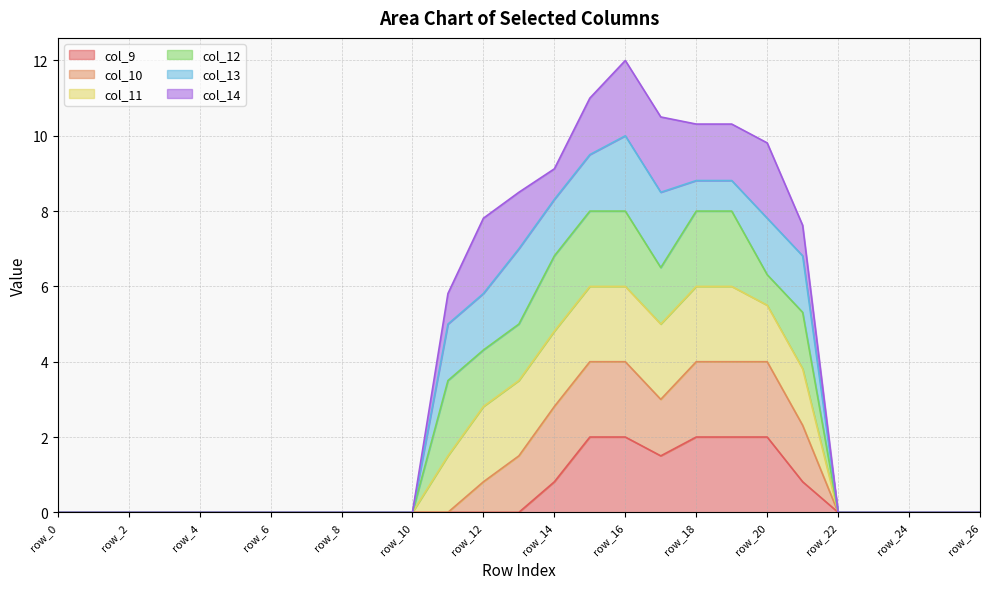

What is the difference between the highest and lowest values at row_15?

9.0